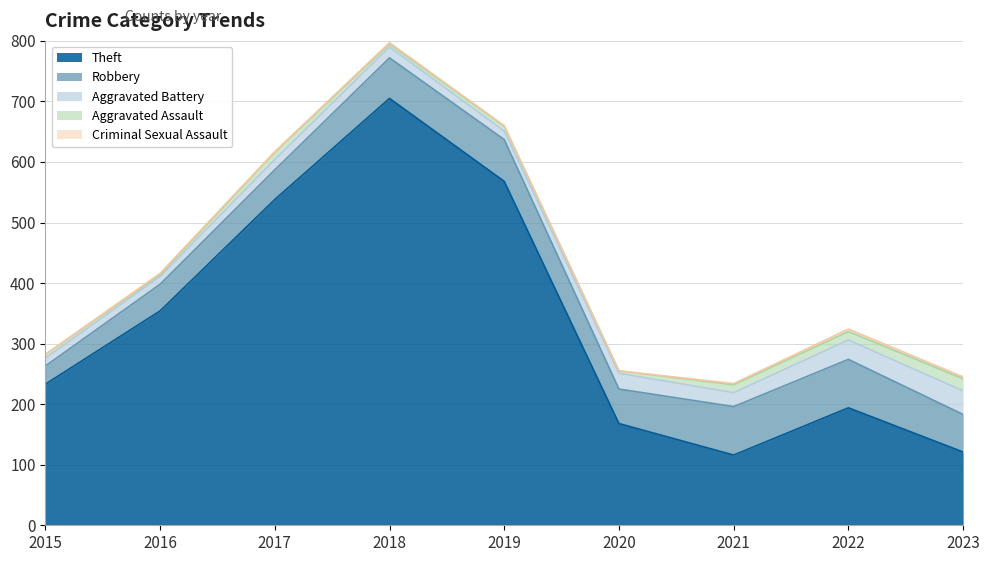

Where does the Aggravated Assault series first go above 8?

2017